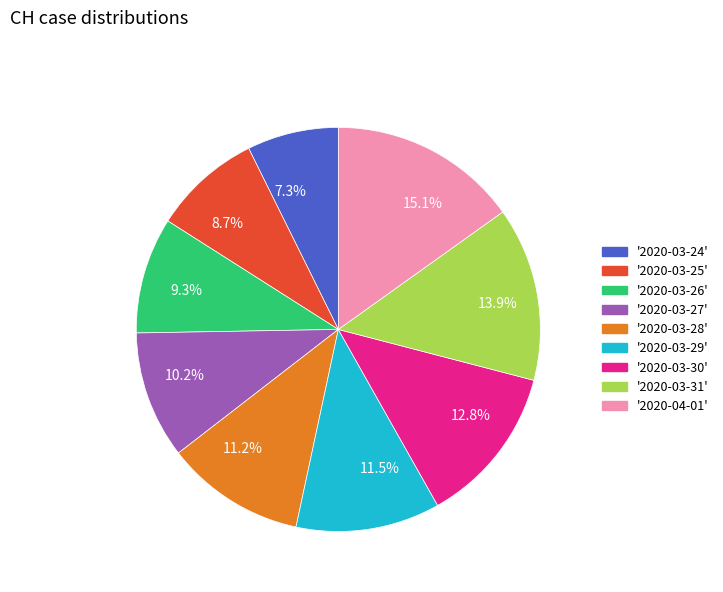

Is there a majority slice in this chart?

No